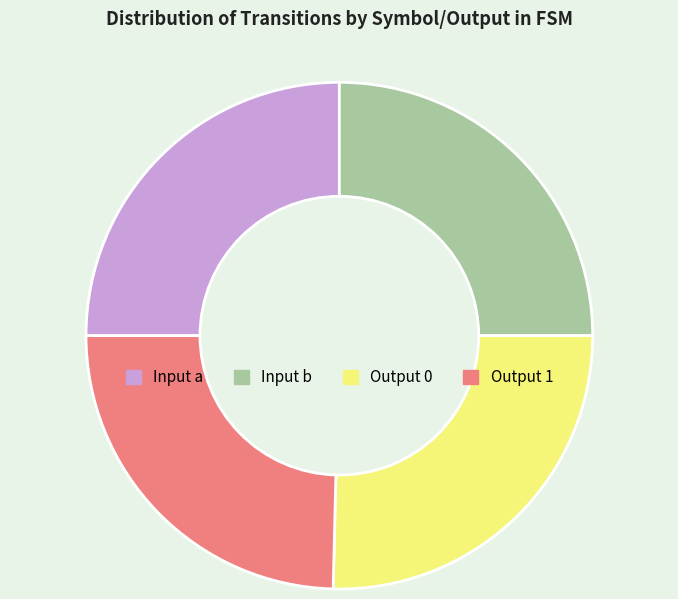

Is there any slice that represents more than half of the pie?

No